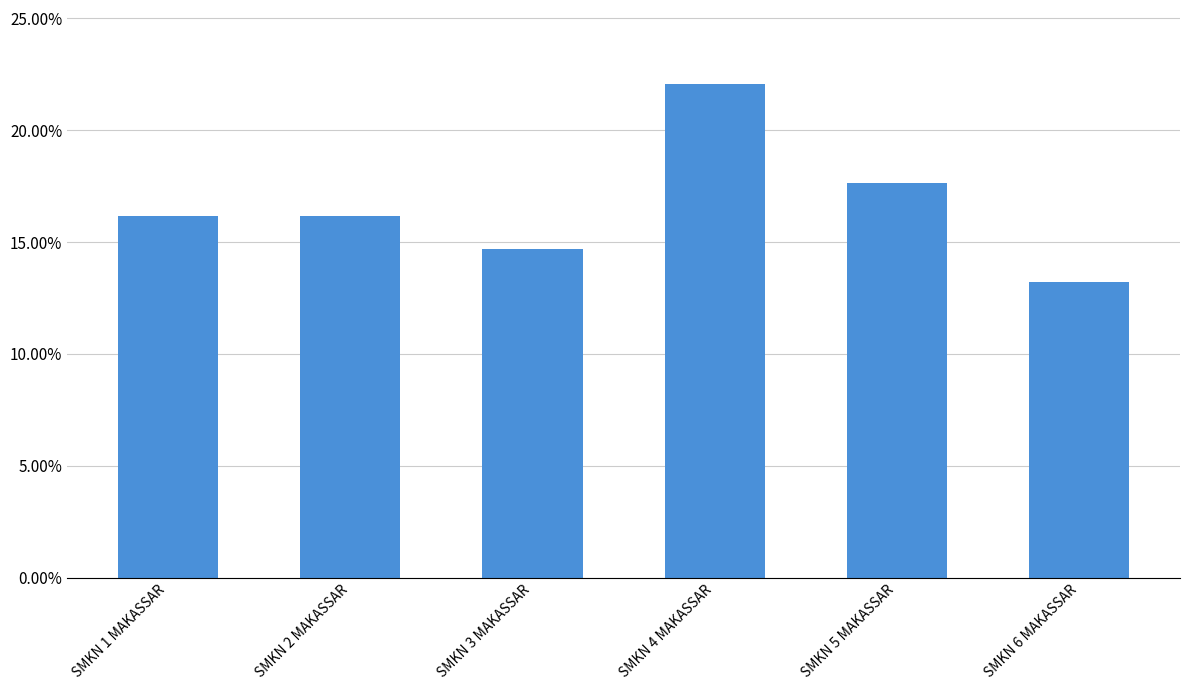

What is the label of the 6th bar from the right?

SMKN 1 MAKASSAR